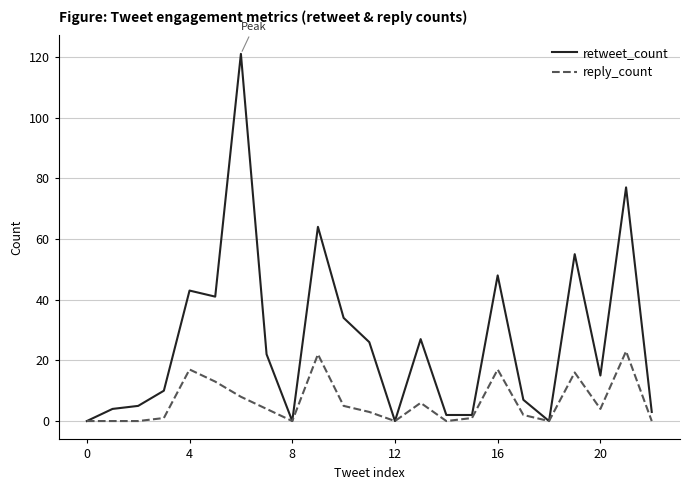

List the series in order of their overall mean, highest first.

retweet_count, reply_count